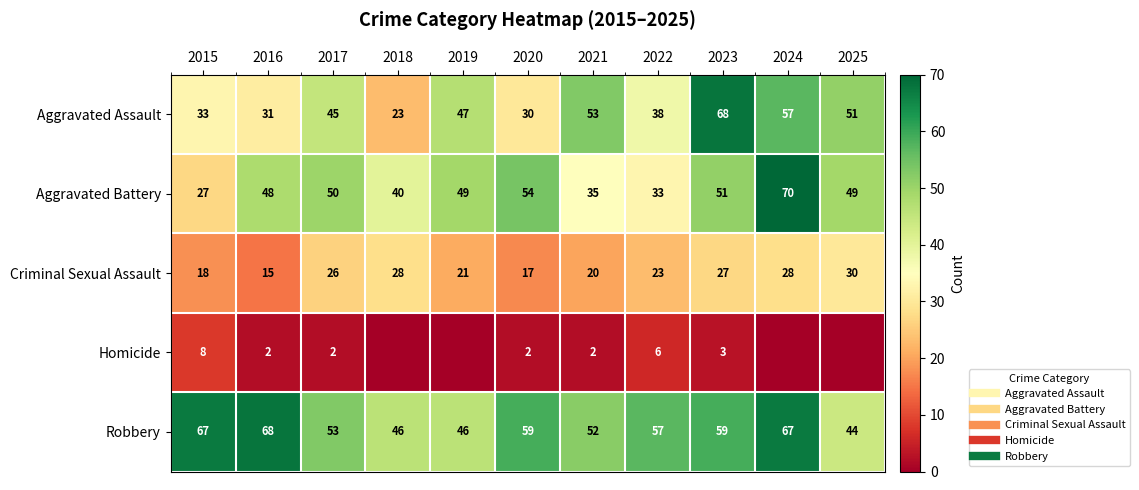

What is the average value of the Aggravated Battery series?

46